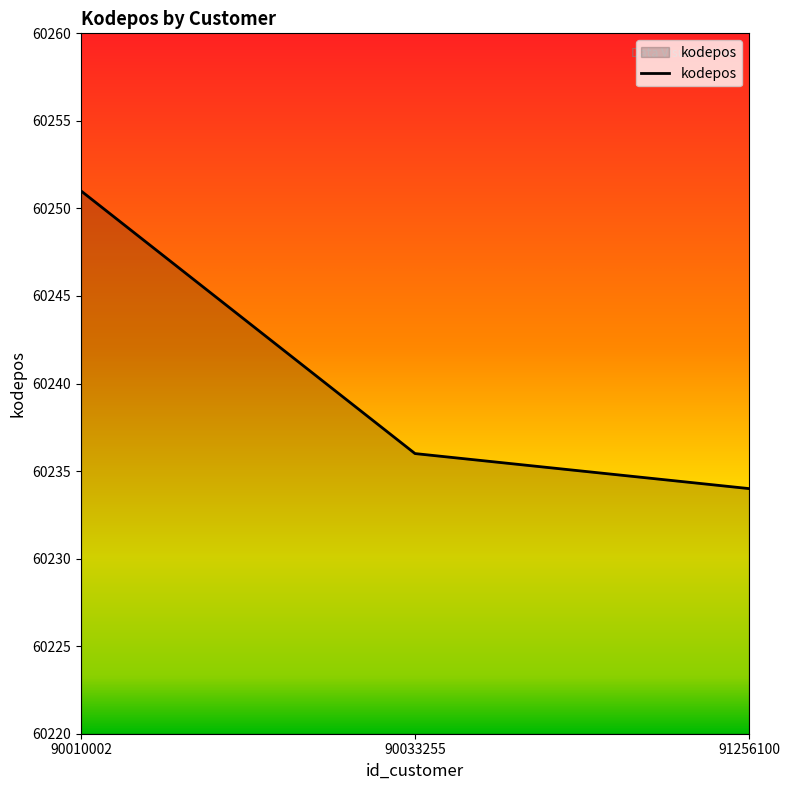

Reading right to left, what are all the values shown in this chart?

60234	60236	60251